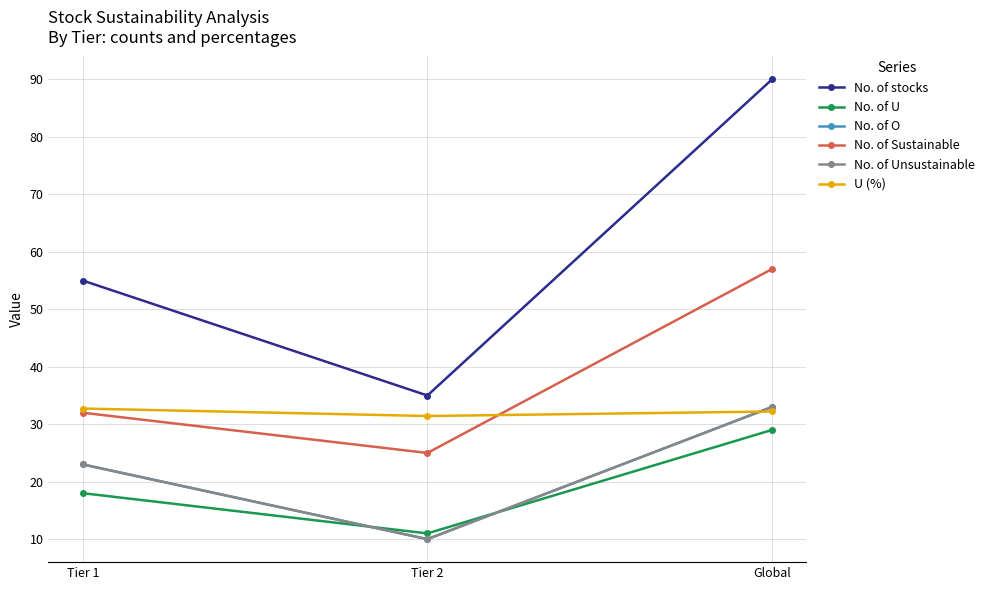

Which category has the lowest value across all series?

Tier 2